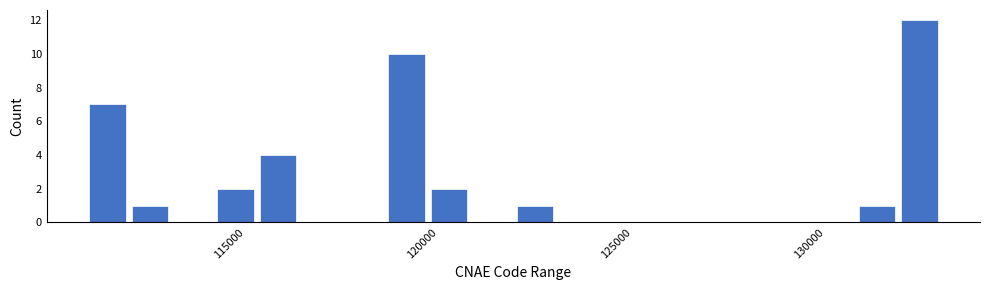

Read against the x-axis, roughly where is the centre of the tallest bar?

133000